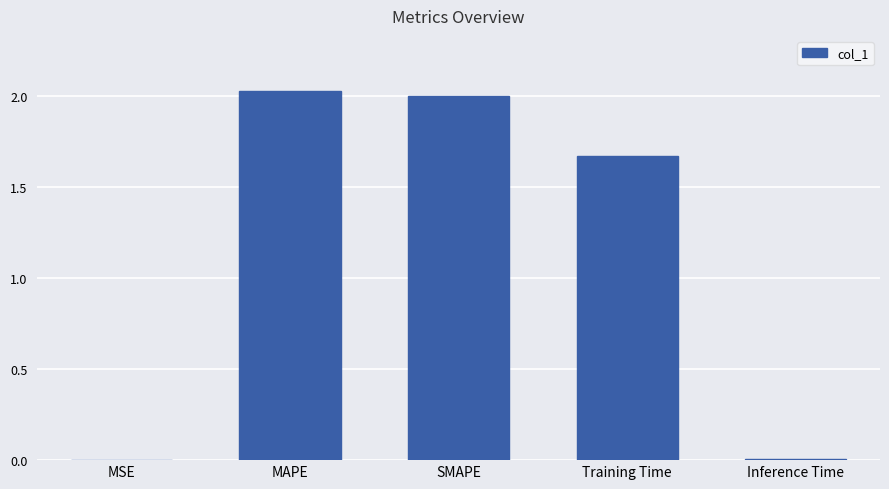

What is the sum of all values?

5.7